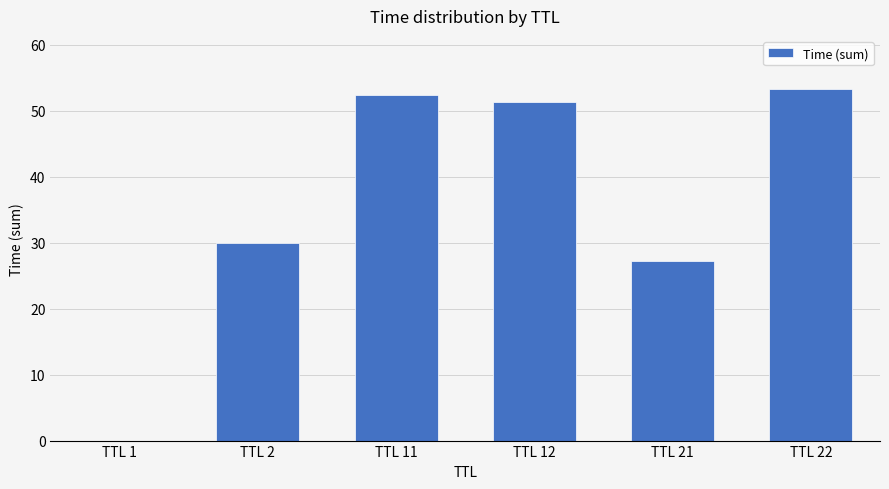

Which category has the highest value across all series?

TTL 22